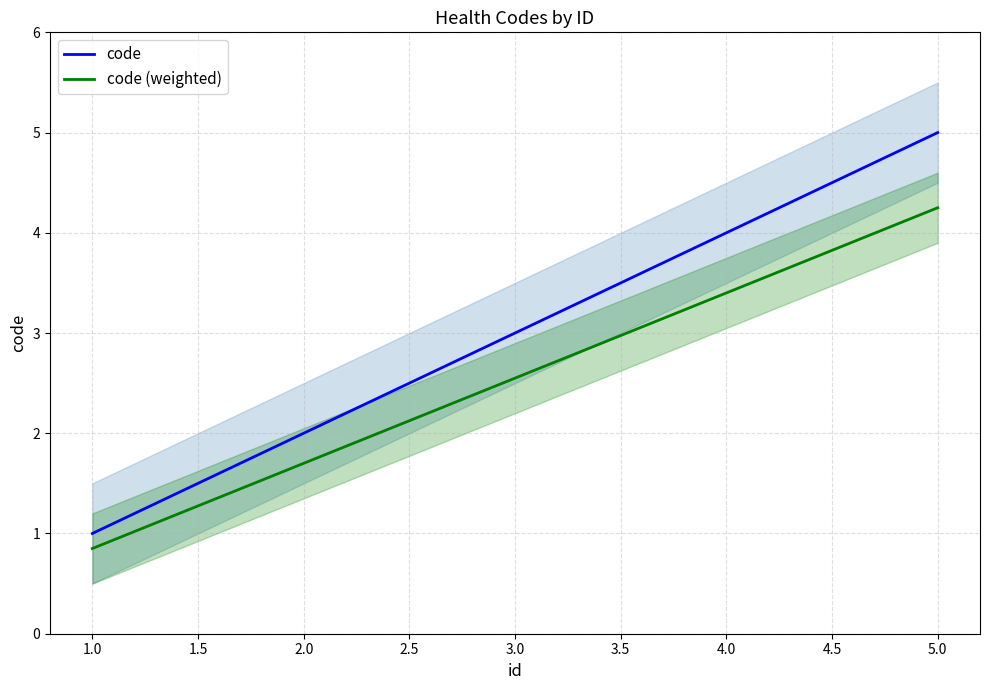

True or false: code (weighted) and code intersect in this chart.

False